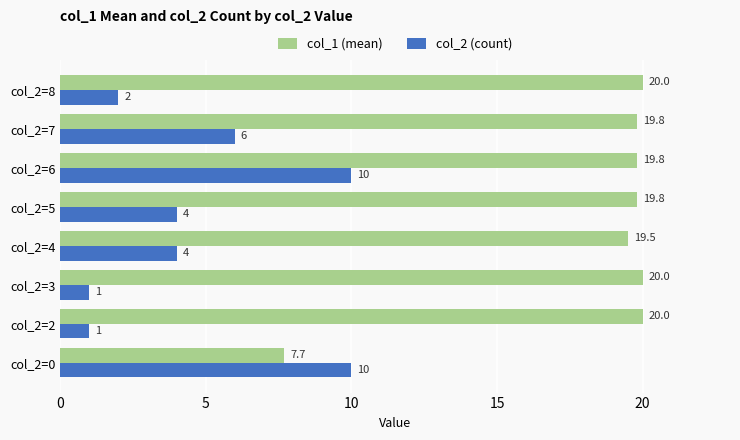

What is the maximum value shown in the chart?

20.0